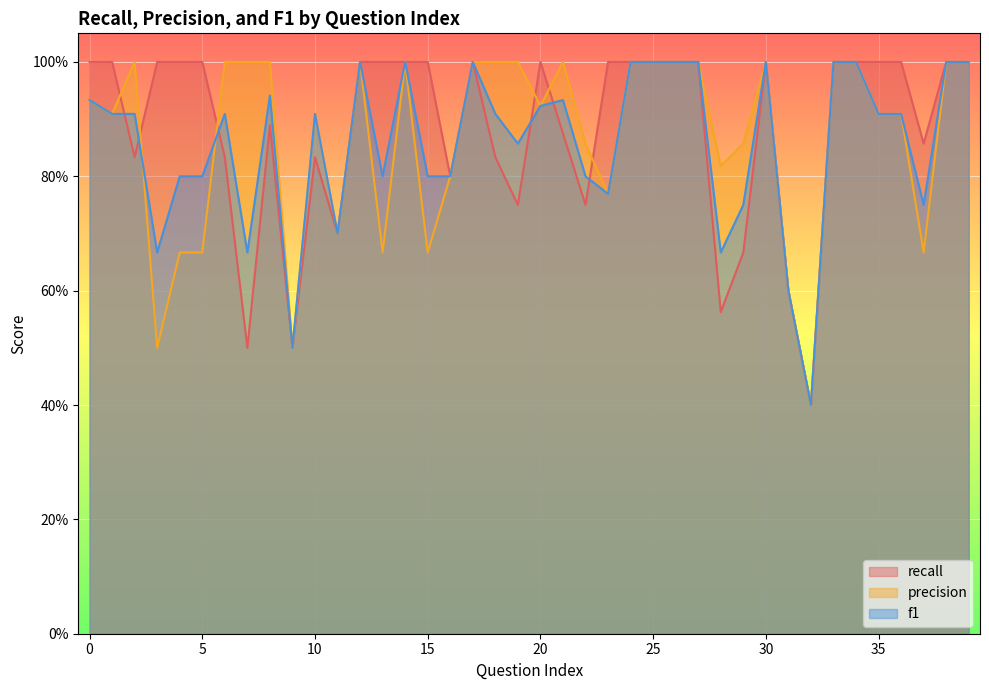

What is the difference between the maximum and second lowest values in the recall series?

0.5